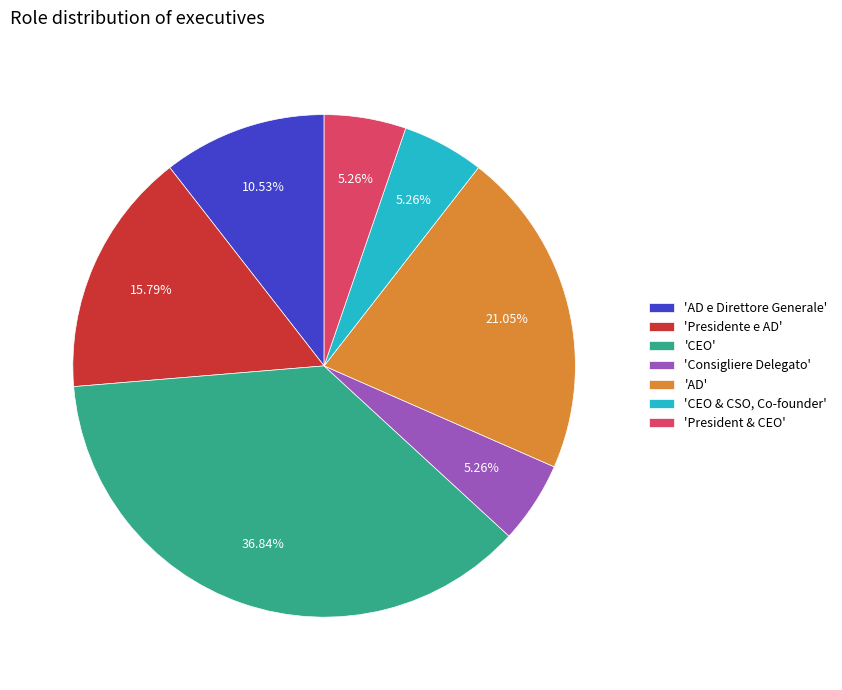

What is the largest slice in the pie chart?

'CEO'